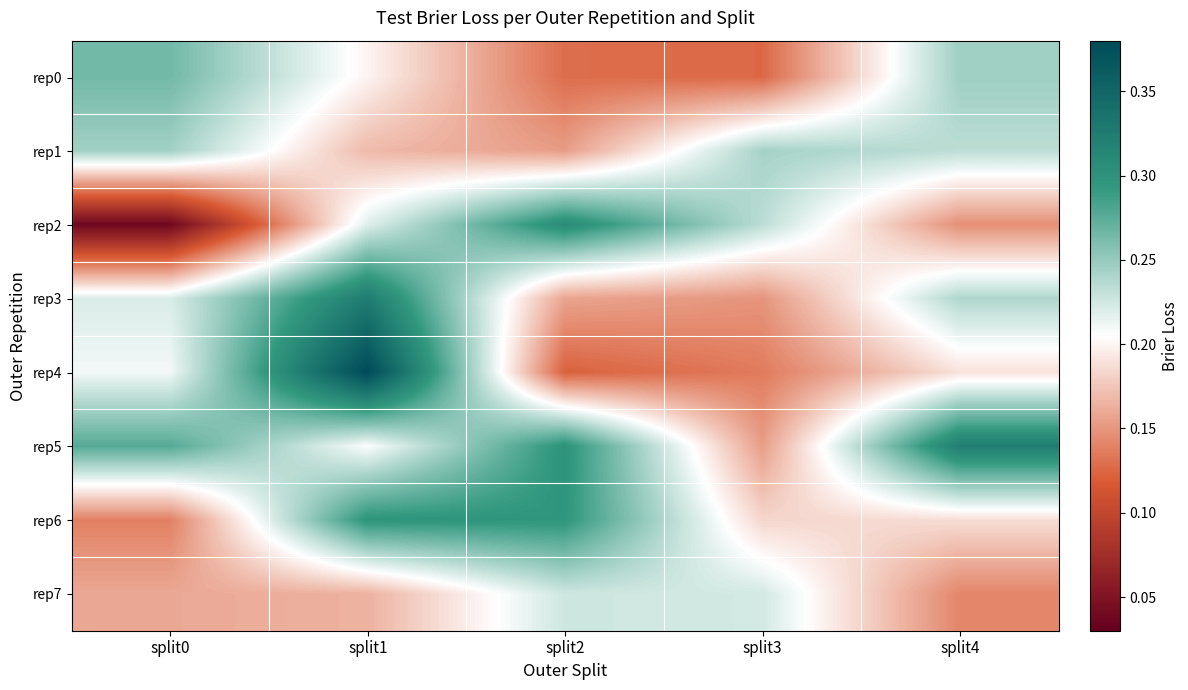

At how many categories does at least one series exceed 0?

5